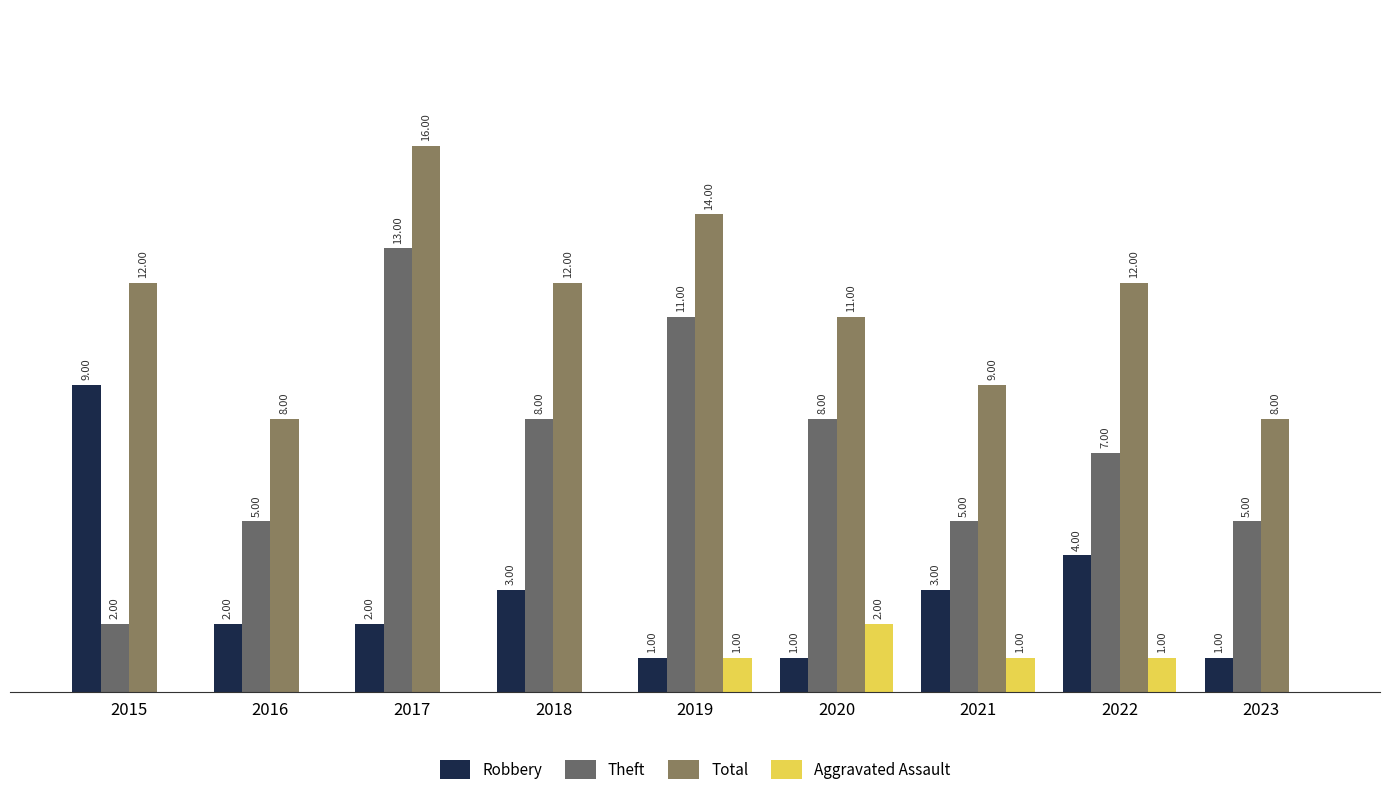

Does the chart contain stacked bars?

No